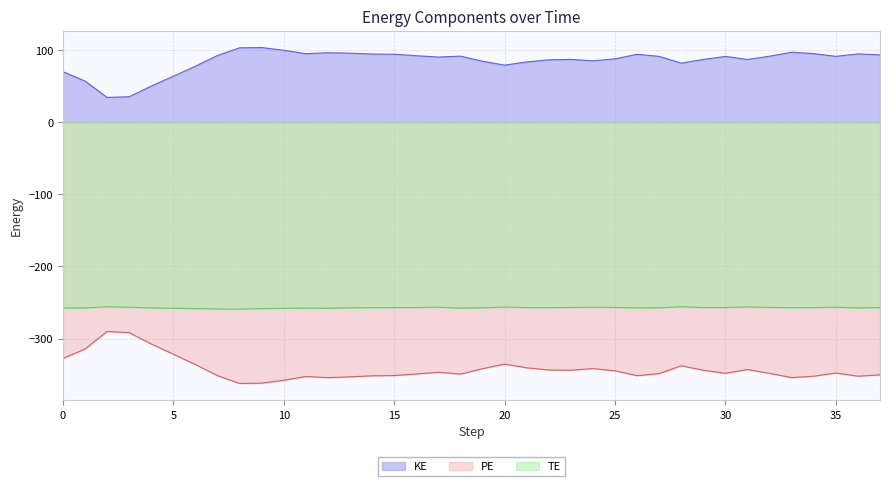

True or false: TE and KE intersect in this chart.

False